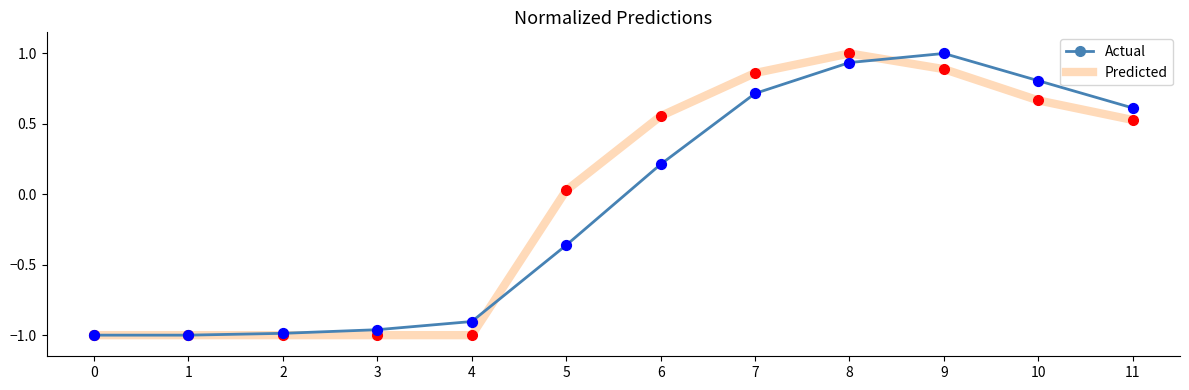

Which series has the largest total across all categories?

Predicted